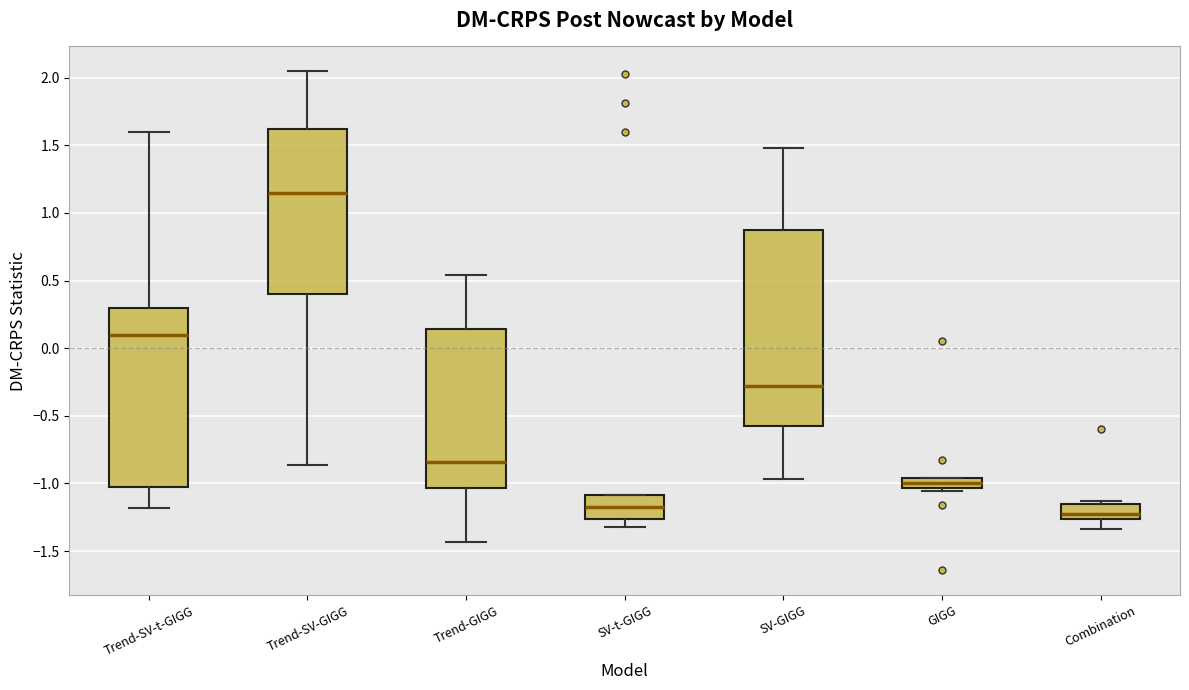

Reading left to right, read every box against the y-axis: the position of its median line, the range the box covers, and the ends of its whiskers. The values are not printed on the chart, so give them approximately, as read against the axis.

Trend-SV-t-GIGG: median 0.10, box -1.00 to 0.30, whiskers -1.20 to 1.60
Trend-SV-GIGG: median 1.15, box 0.40 to 1.60, whiskers -0.85 to 2.05
Trend-GIGG: median -0.85, box -1.05 to 0.15, whiskers -1.45 to 0.55
SV-t-GIGG: median -1.15, box -1.25 to -1.10, whiskers -1.30 to -1.10
SV-GIGG: median -0.30, box -0.55 to 0.85, whiskers -0.95 to 1.50
GIGG: median -1.00, box -1.05 to -0.95, whiskers -1.05 (just below the box's lower edge) to -0.95
Combination: median -1.20, box -1.25 to -1.15, whiskers -1.35 to -1.15 (just above the box's upper edge)